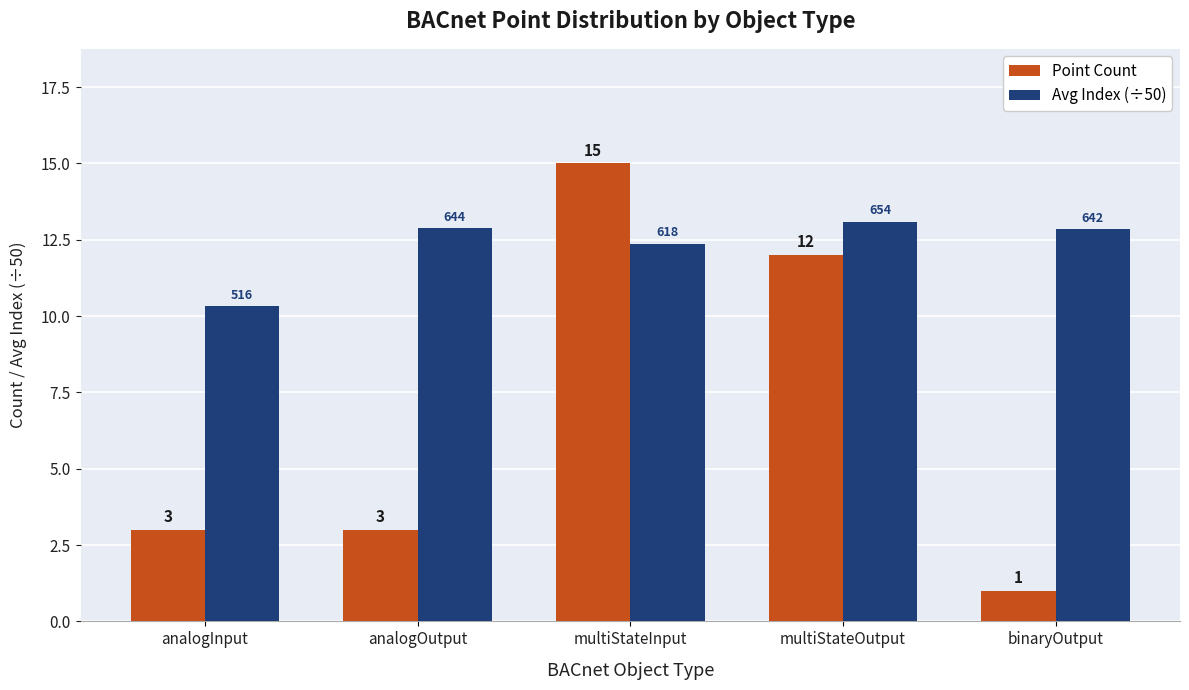

True or false: Avg Index (÷50) has a value of 7.0 at analogInput.

False